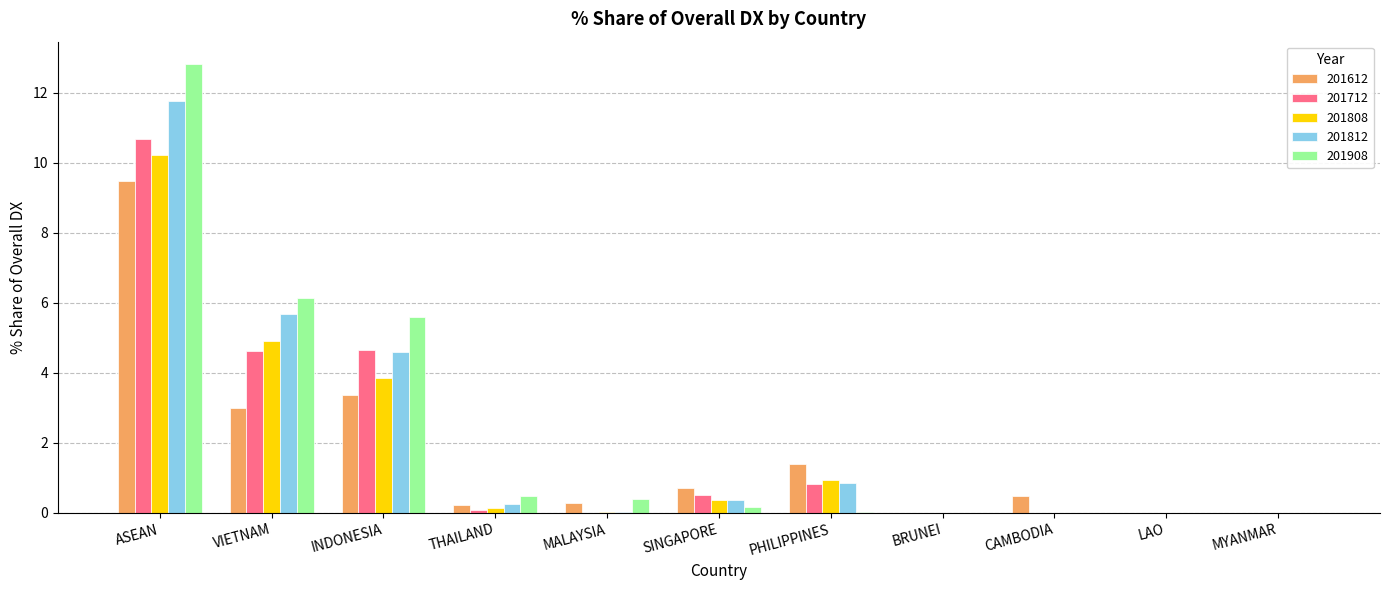

Is the value of 201612 at CAMBODIA greater than the value of 201712 at INDONESIA?

No